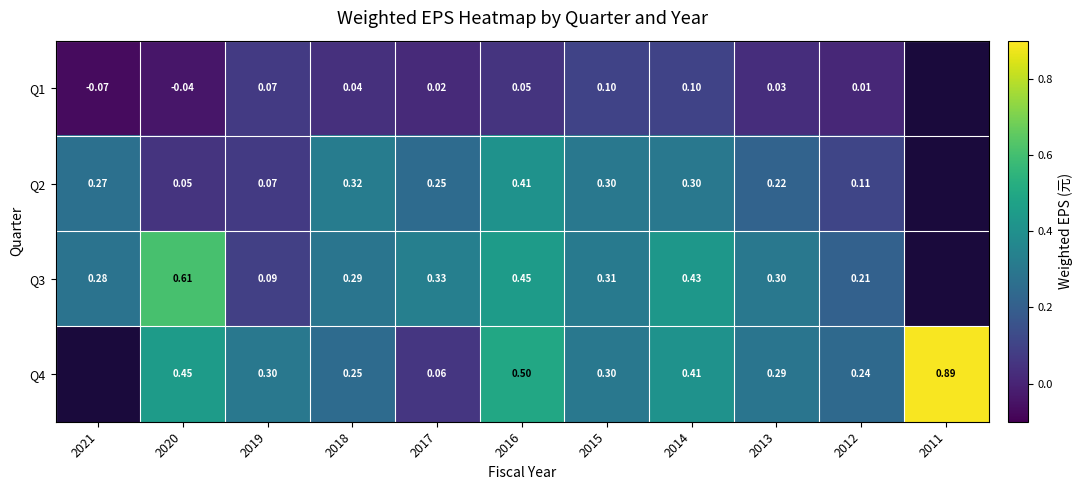

What is the spread (max minus min) of values at 2014?

0.3